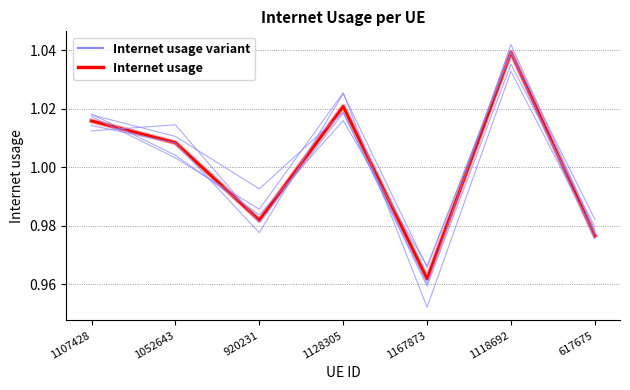

Reading left to right, transcribe all the data shown in this chart.

Internet usage: 1107428=1.0	1052643=1.0	920231=1.0	1128305=1.0	1167873=1.0	1118692=1.0	617675=1.0
Internet usage variant: 1107428=1.0	1052643=1.0	920231=1.0	1128305=1.0	1167873=1.0	1118692=1.0	617675=1.0